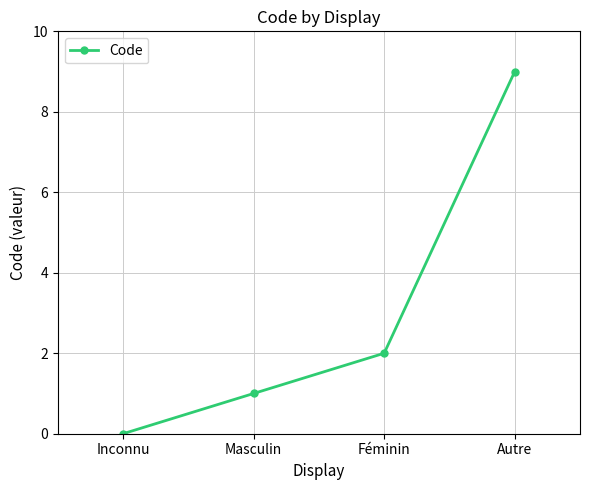

True or false: the data shows 2 at Féminin.

True